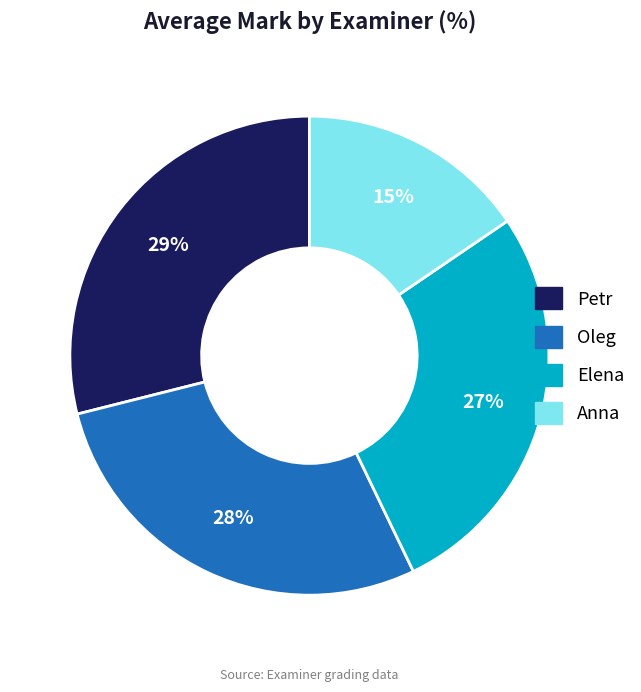

Is it true that Oleg is 28% of the pie?

True